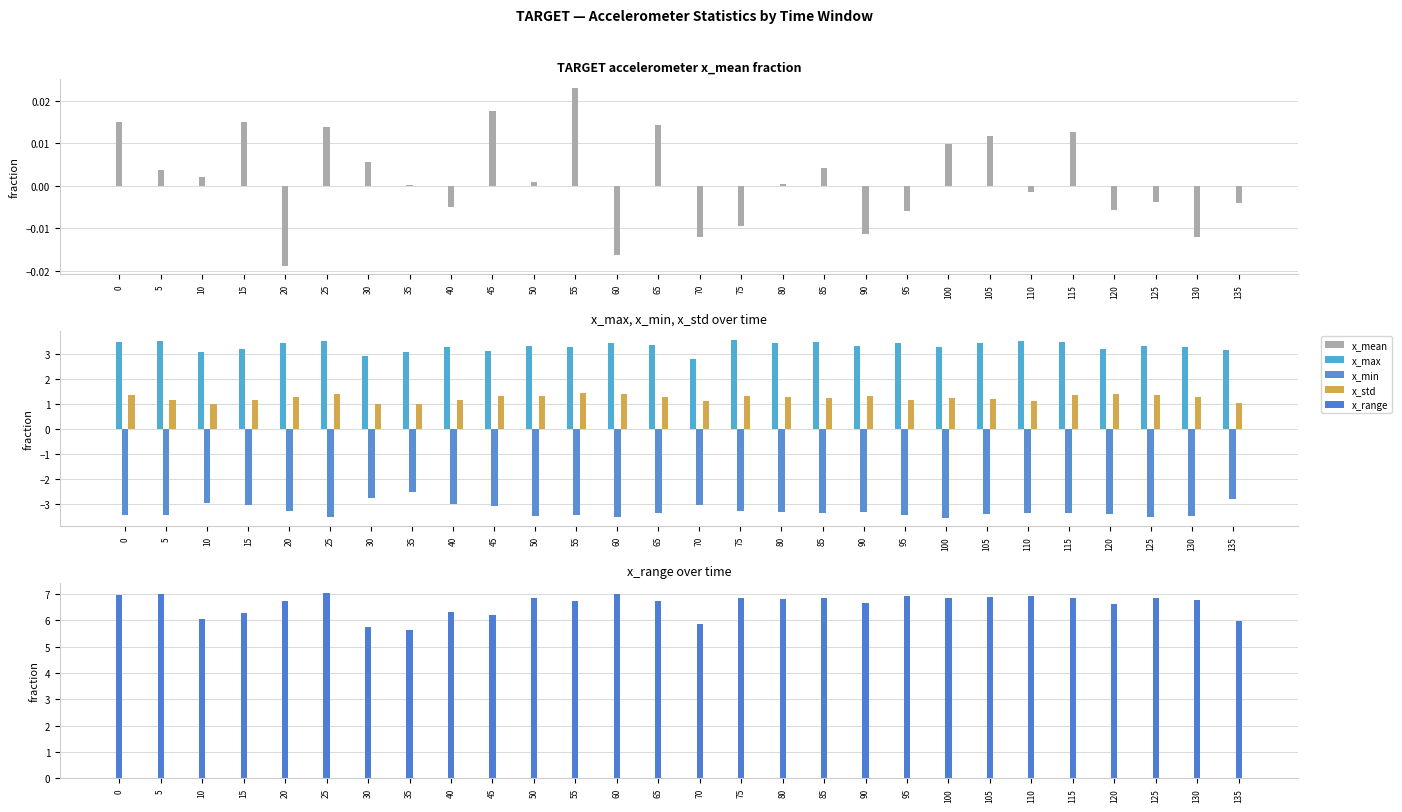

How many data points in x_max are less than 3?

2